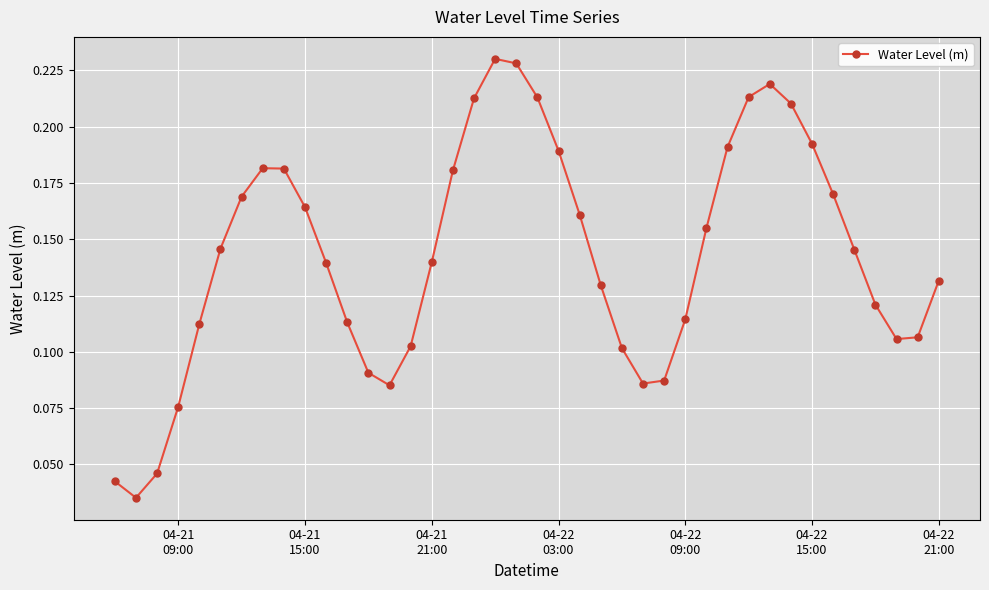

How many values are between 0 and 1?

40